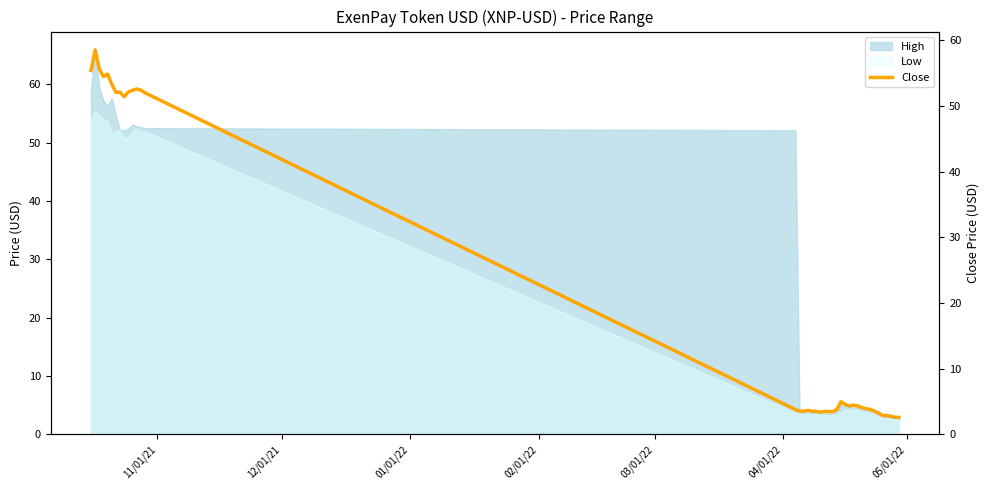

Does the chart have visible grid lines?

No